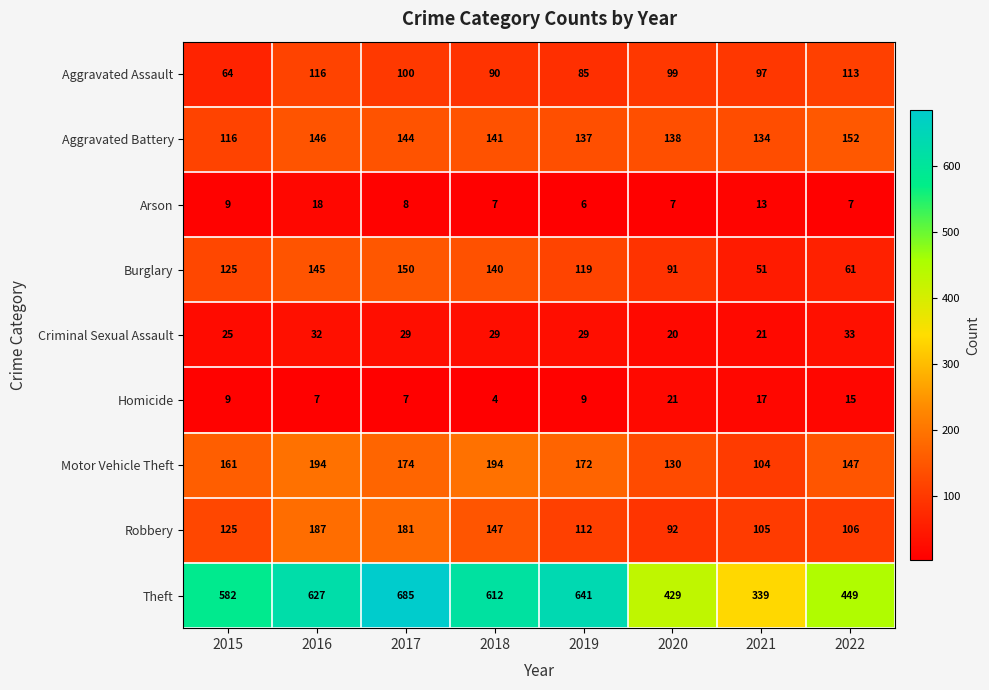

What is the difference between the maximum and minimum values in the Theft series?

346